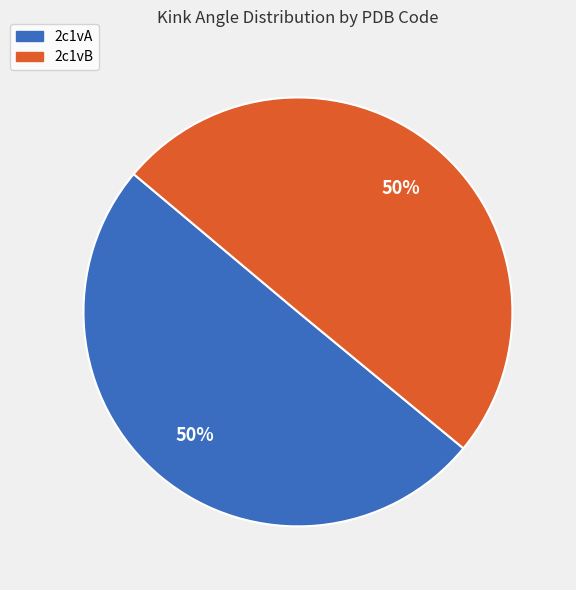

Do 2c1vA and 2c1vB together represent more than half of the pie?

Yes